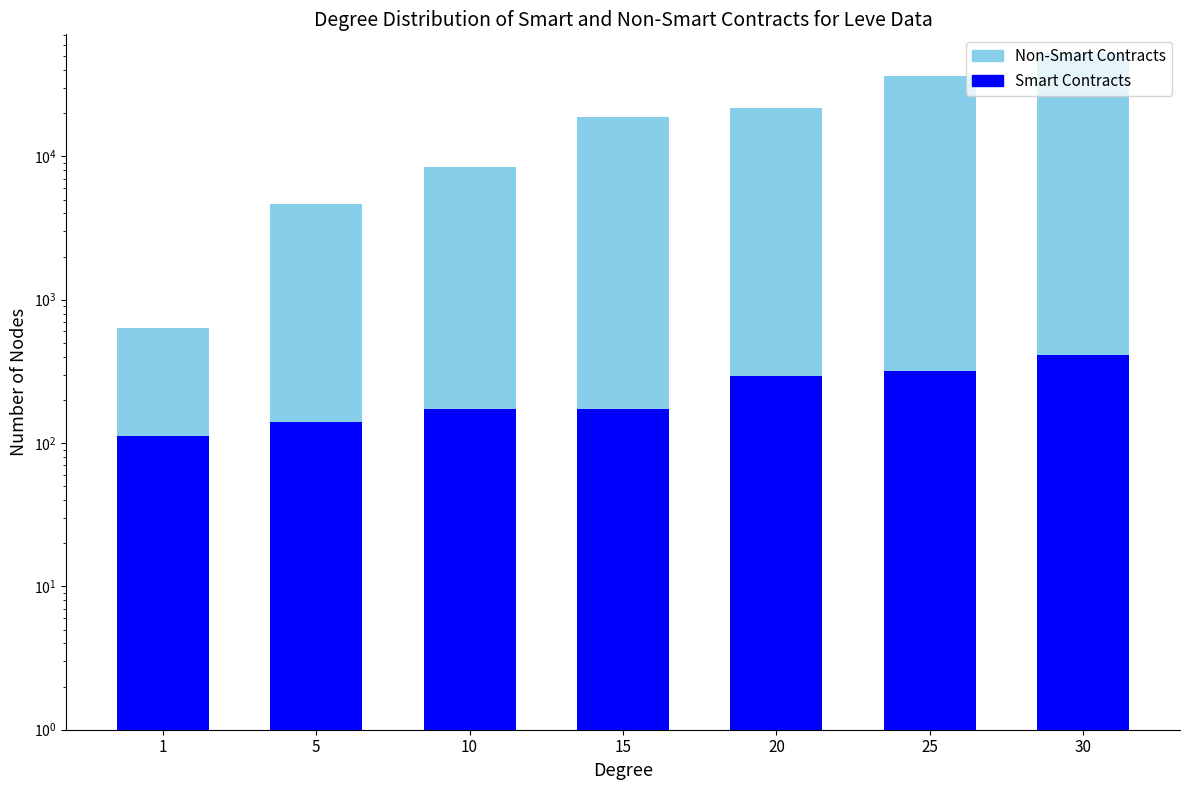

Reading left to right, list all the values displayed in this chart.

Non-Smart Contracts: 1=630	5=4660	10=8430	15=18910	20=21600	25=36390	30=52220
Smart Contracts: 1=112	5=140	10=172	15=174	20=295	25=317	30=410